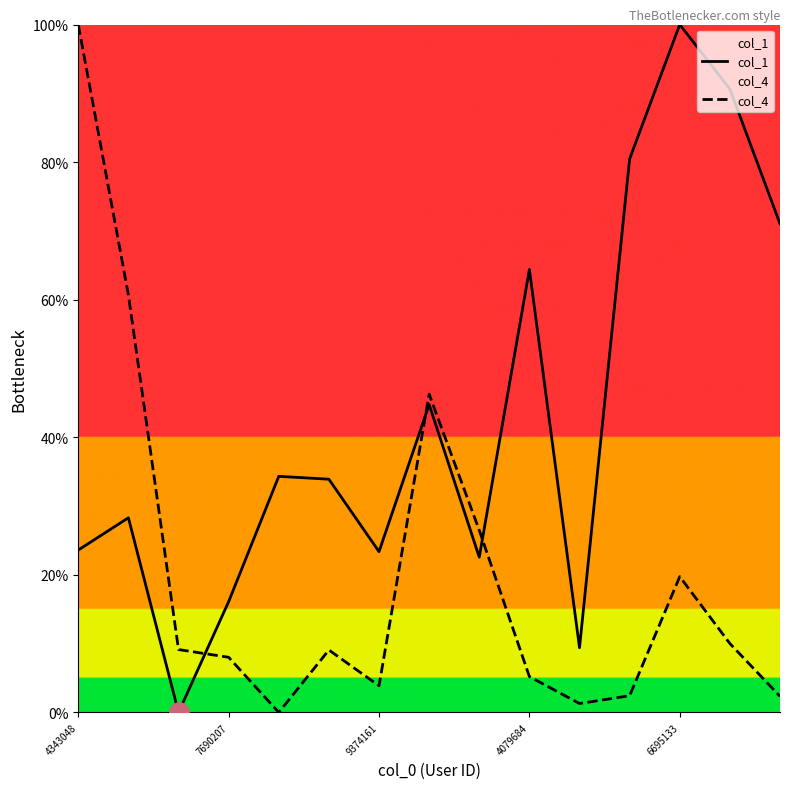

The col_1 series shows 7.7 at 4343048. True or false?

False